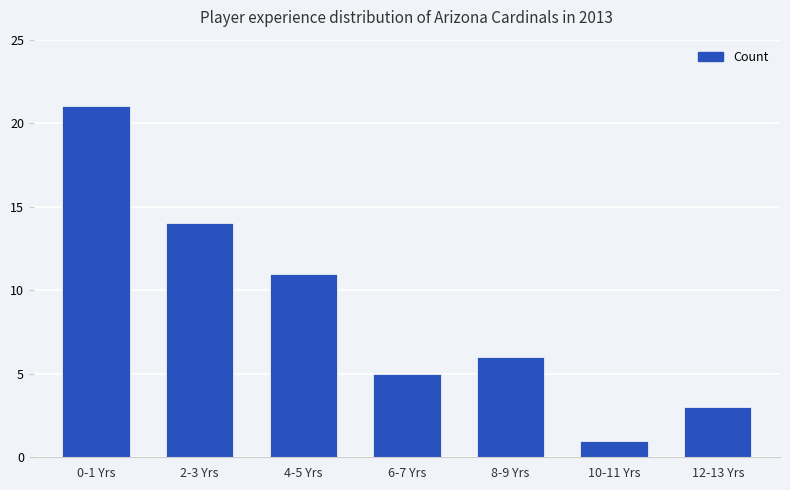

List the labels in order of value, smallest first.

10-11 Yrs, 12-13 Yrs, 6-7 Yrs, 8-9 Yrs, 4-5 Yrs, 2-3 Yrs, 0-1 Yrs